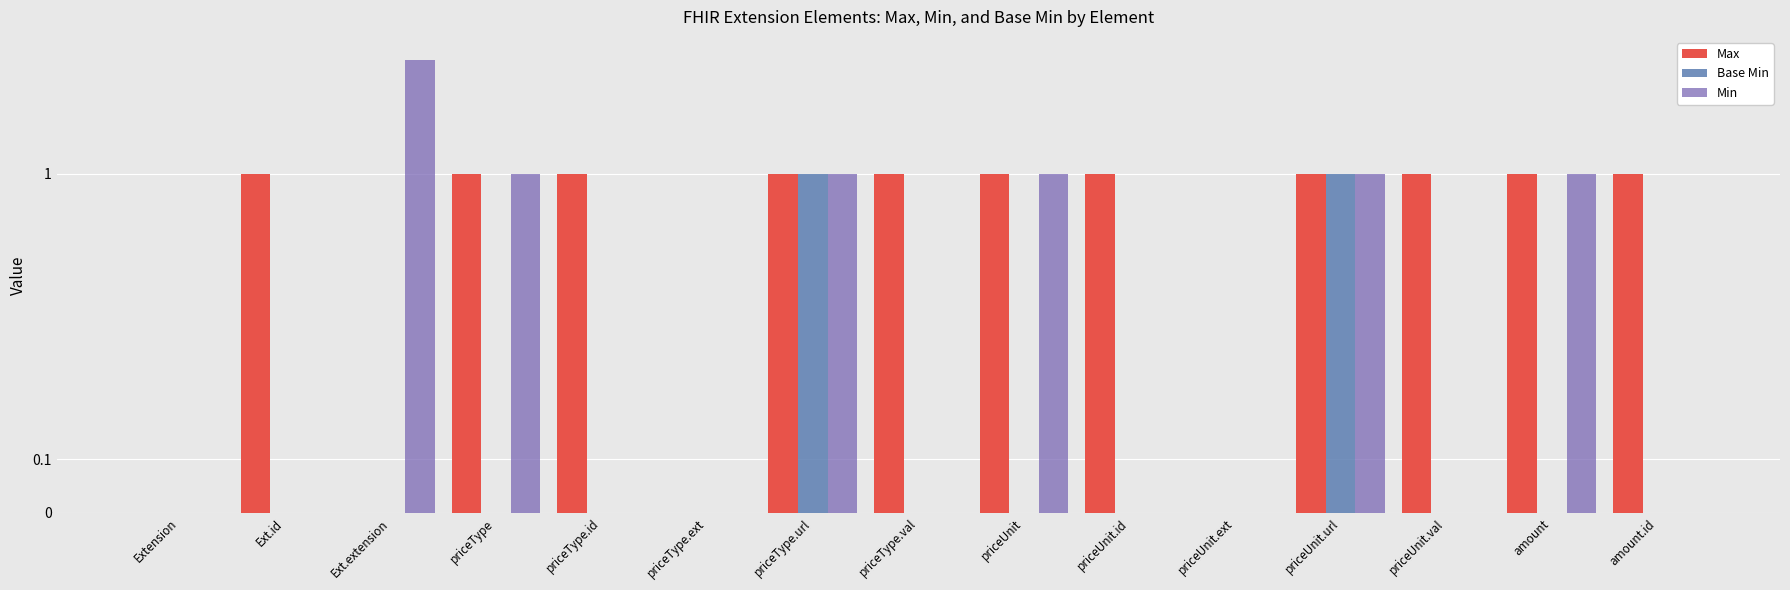

At how many categories does at least one series exceed 1?

1